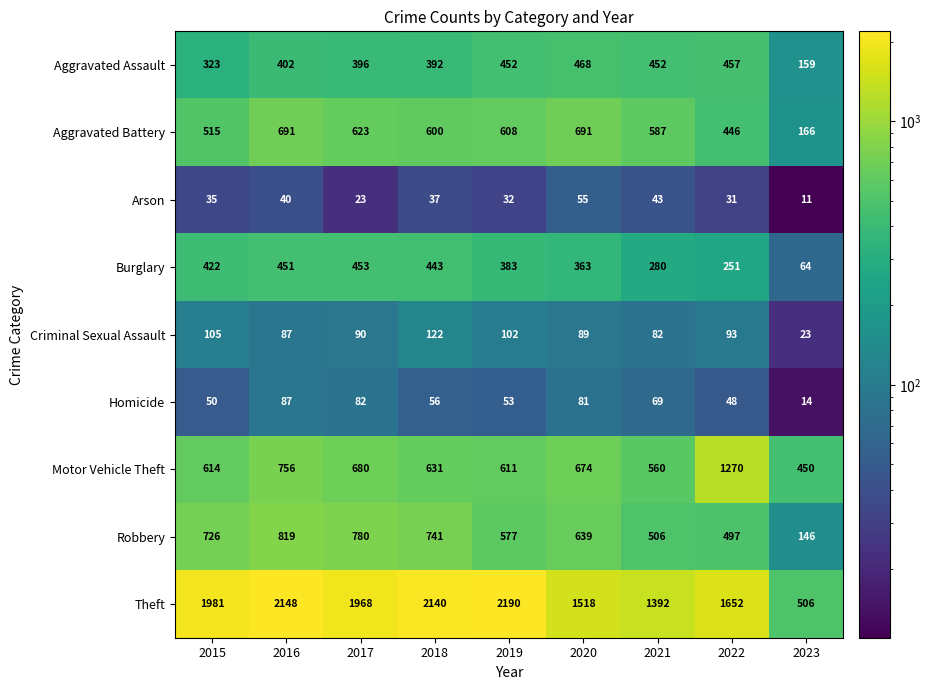

At which label is Arson closest to 33?

2019